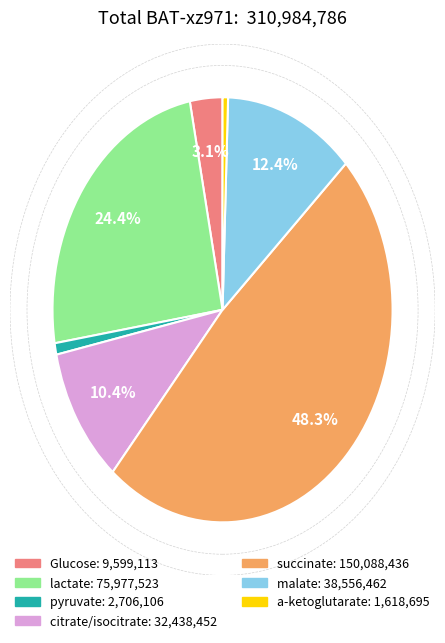

To the nearest percent, what is the average slice percentage?

14%